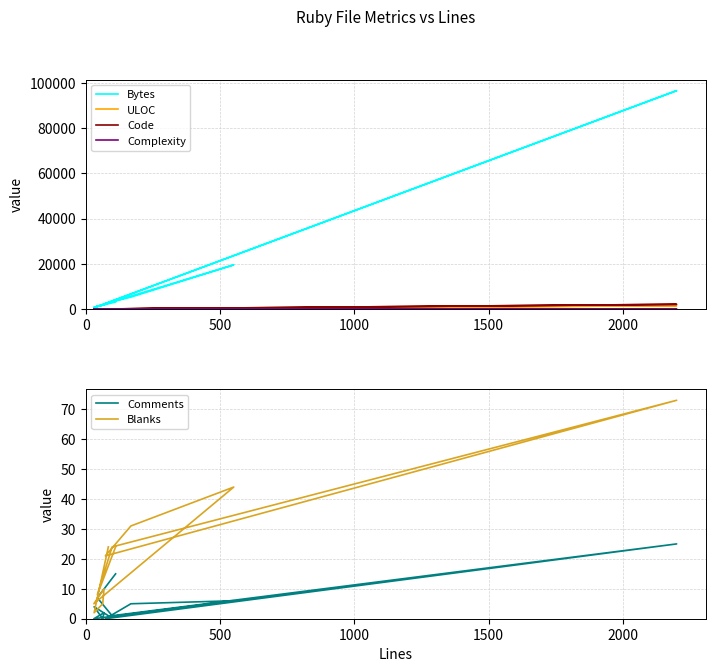

The value of Blanks at 2000 is 7. True or false?

False